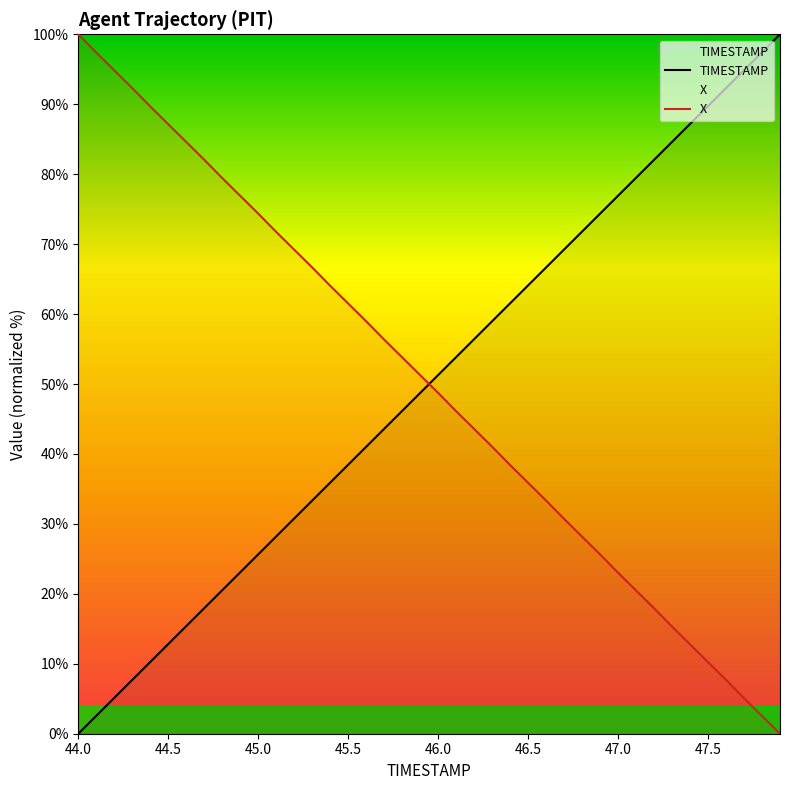

Rank the series at 46.5 from lowest to highest value.

X, TIMESTAMP